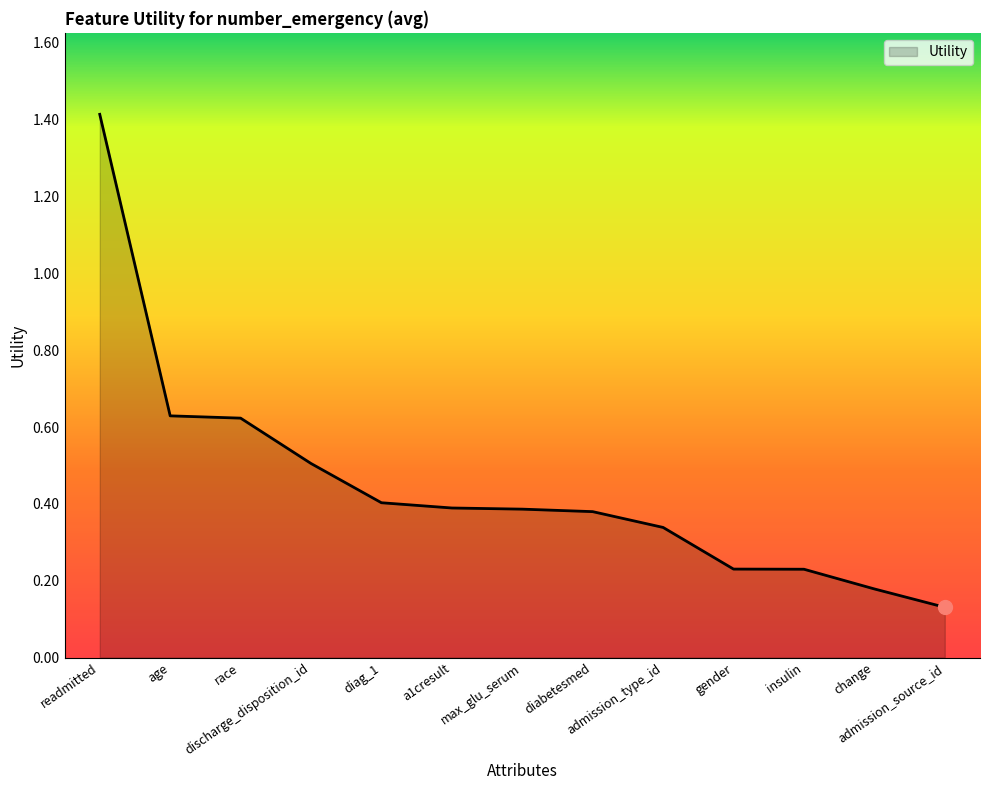

What is the greatest value displayed?

1.4